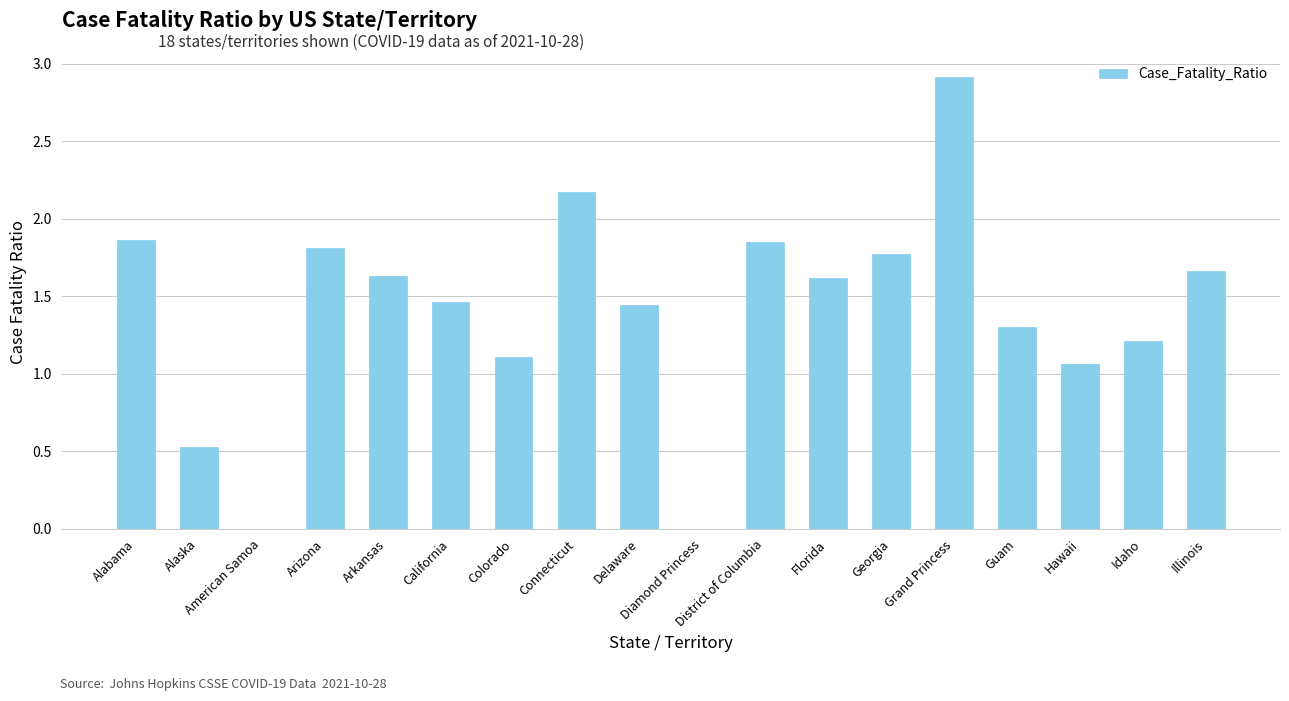

Count the number of categories in the chart.

18